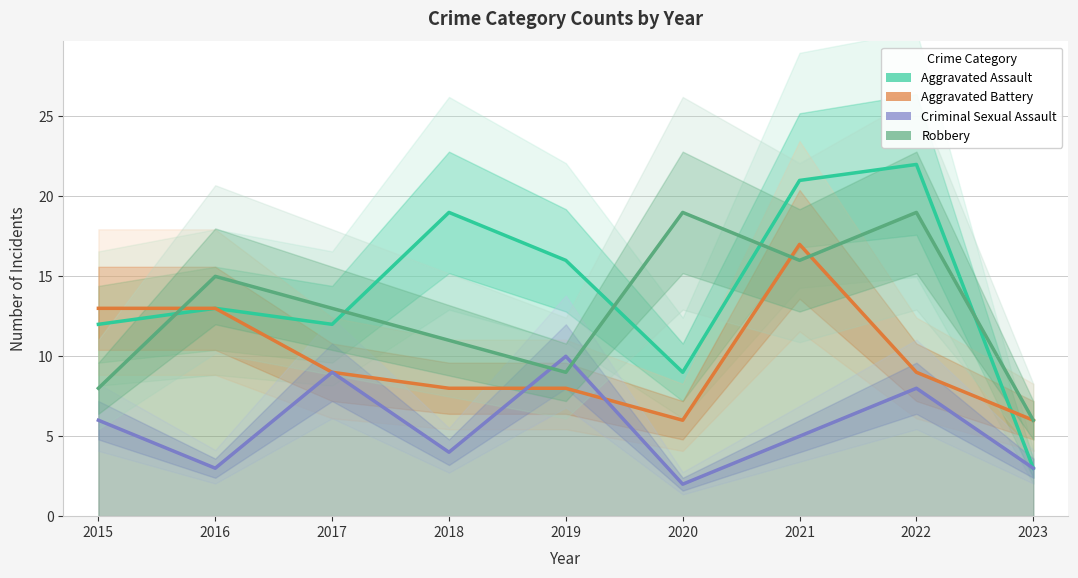

What is the approximate value of Aggravated Assault at 2019?

16